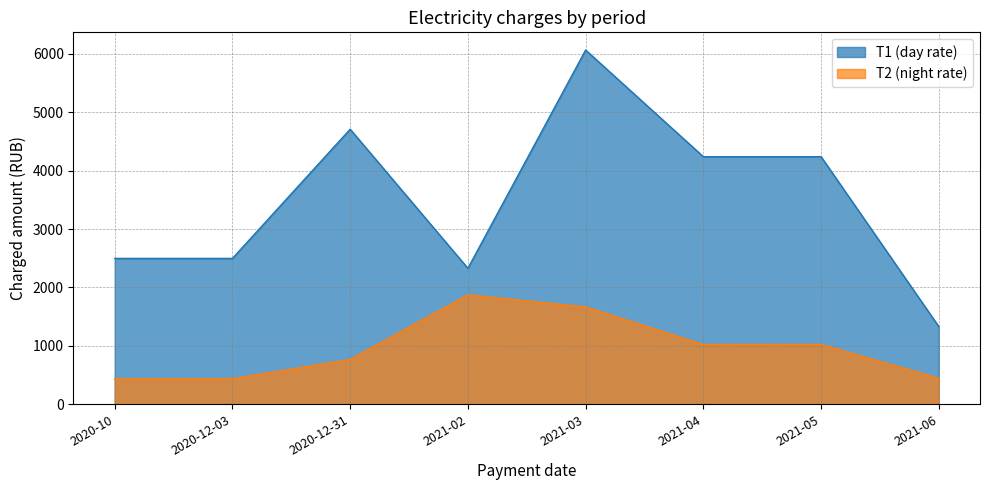

Where is the first local maximum for T2 (night rate)?

2021-02